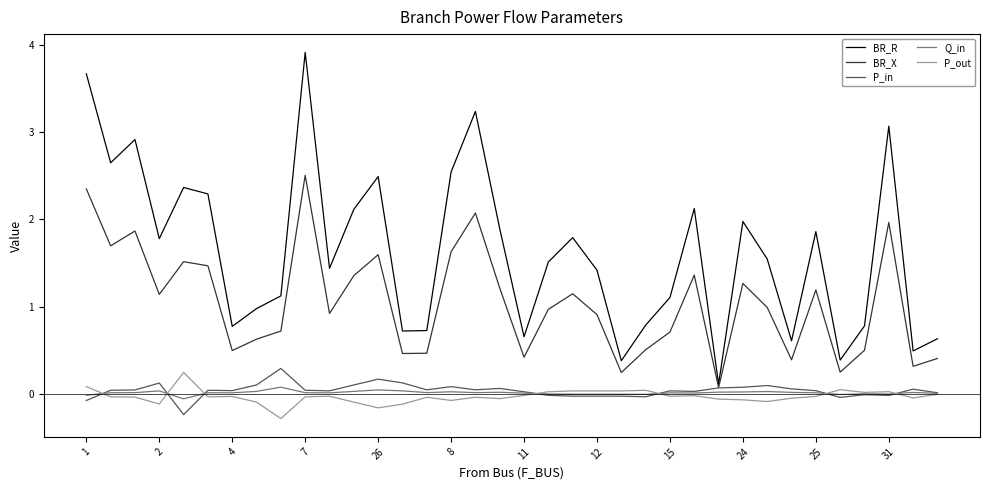

Which series has the largest total across all categories?

BR_R